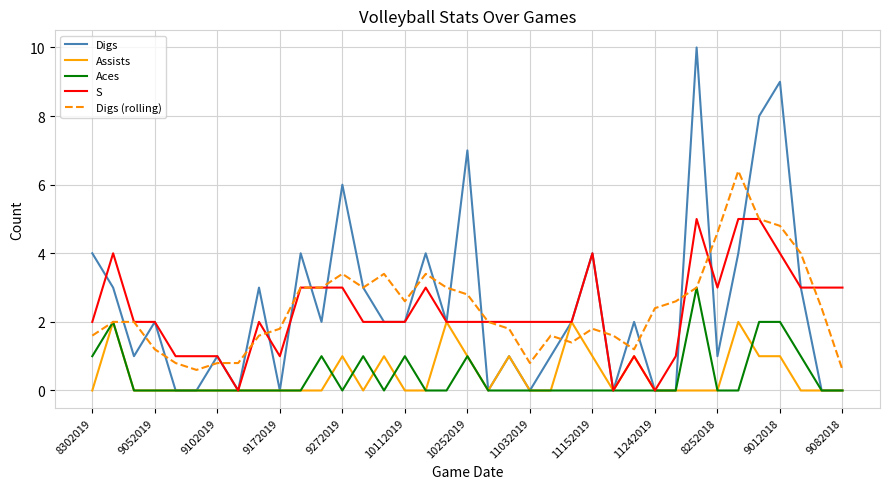

Rank the series by their maximum value, from highest to lowest.

Digs, Digs (rolling), S, Aces, Assists